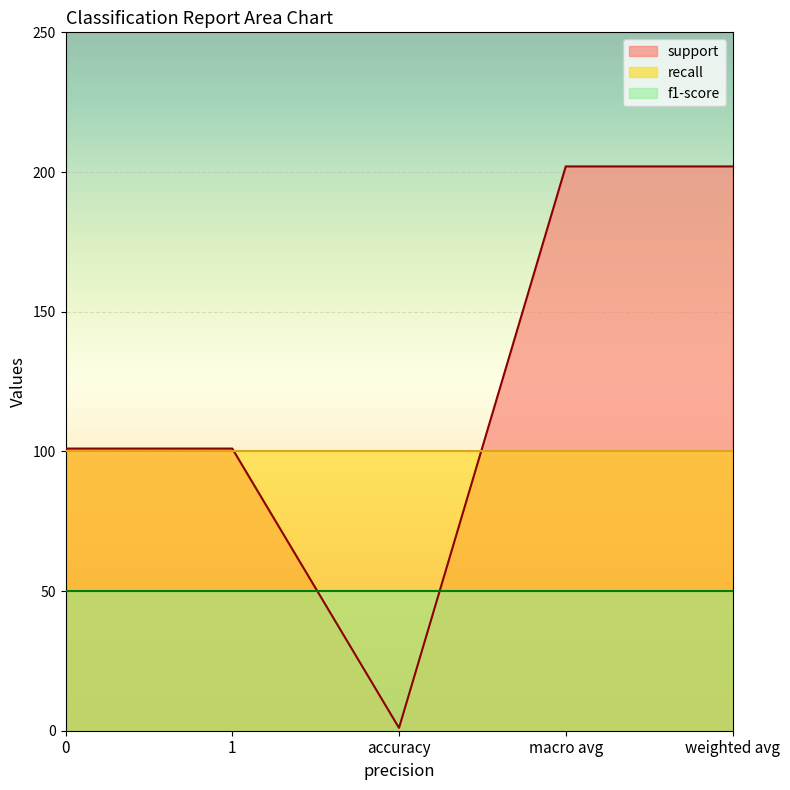

Between accuracy and weighted avg, which is larger?

weighted avg